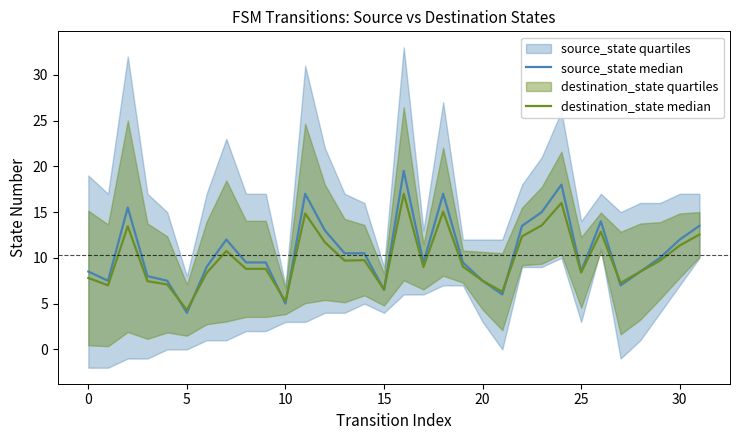

True or false: source_state median has a value of 2.5 at 30.

False